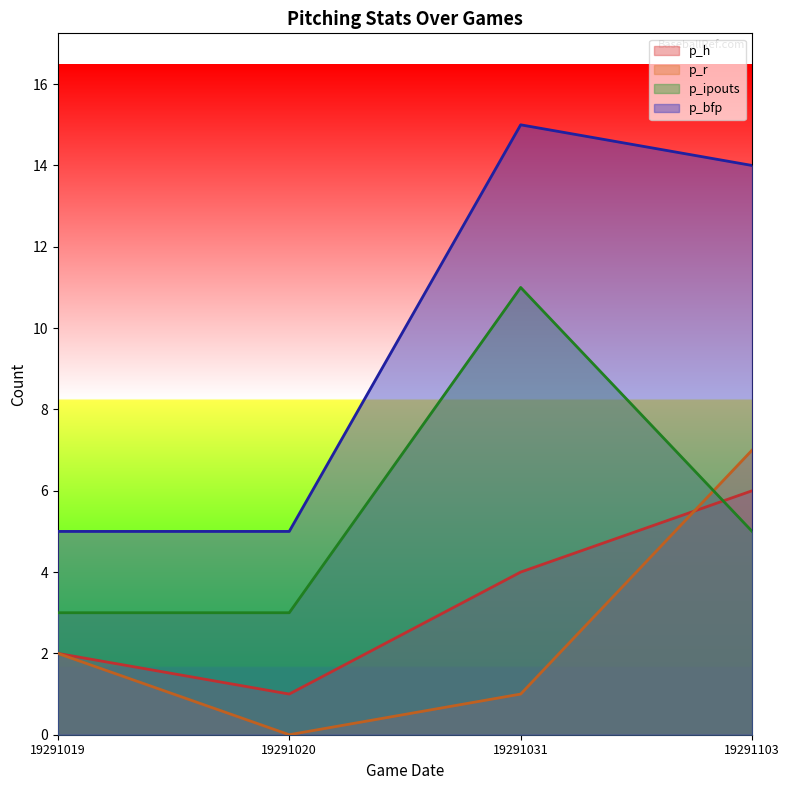

Rank the categories by p_ipouts value from highest to lowest.

19291031, 19291103, 19291019, 19291020